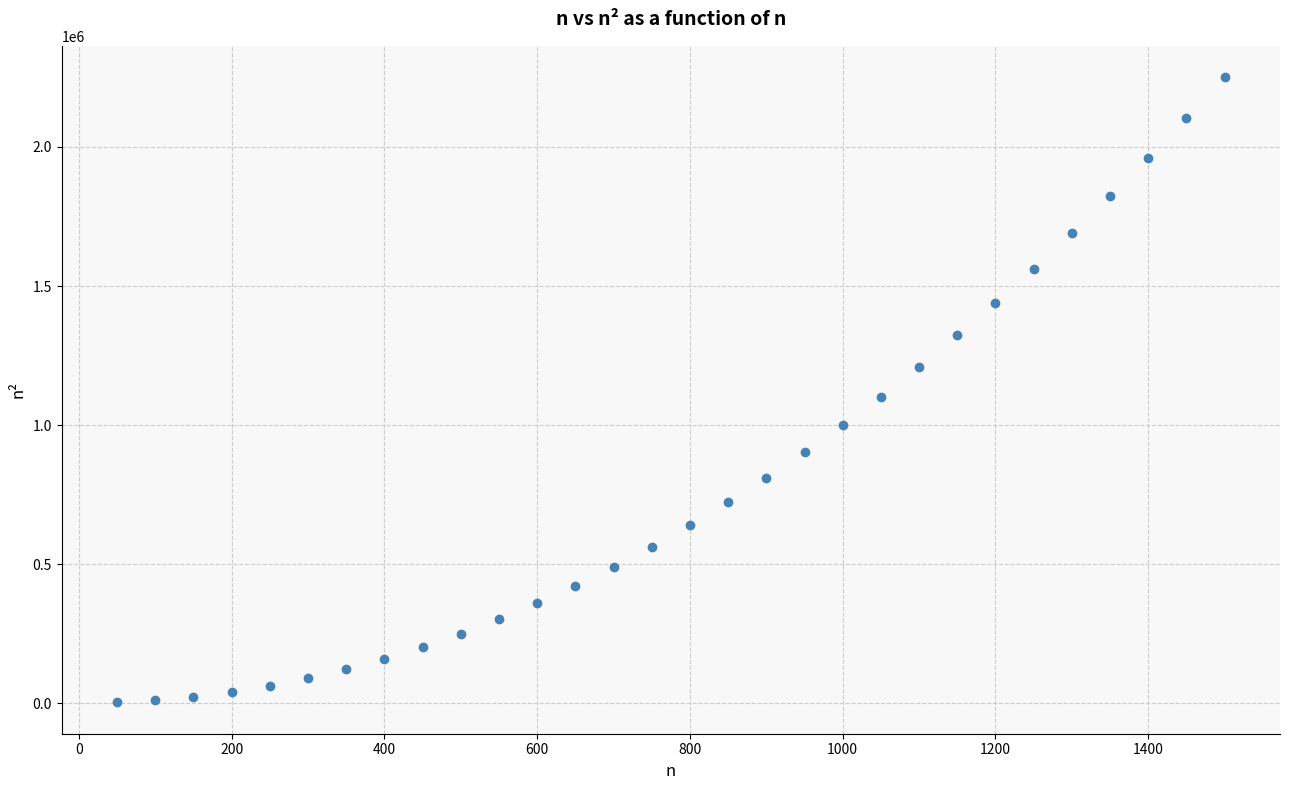

What is the difference between the maximum and minimum values?

2247500